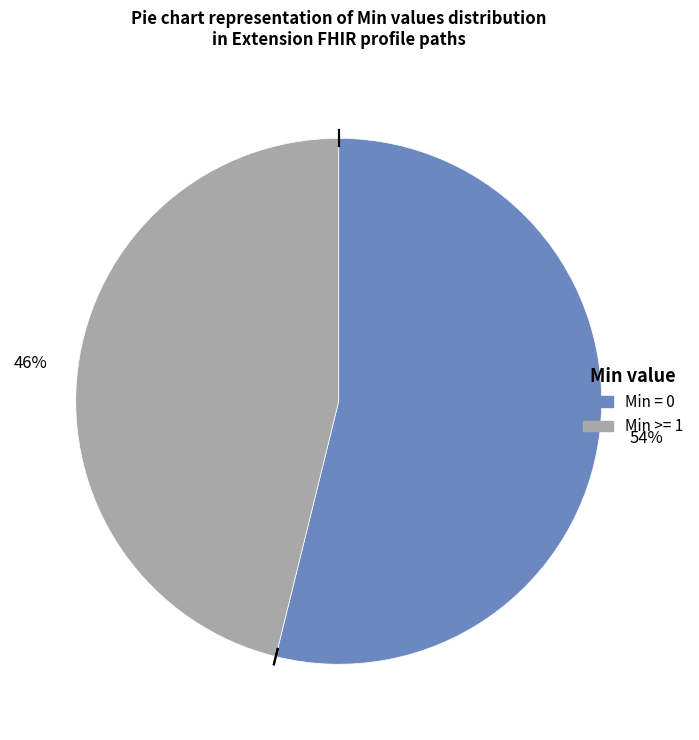

Is there any slice that represents more than half of the pie?

Yes